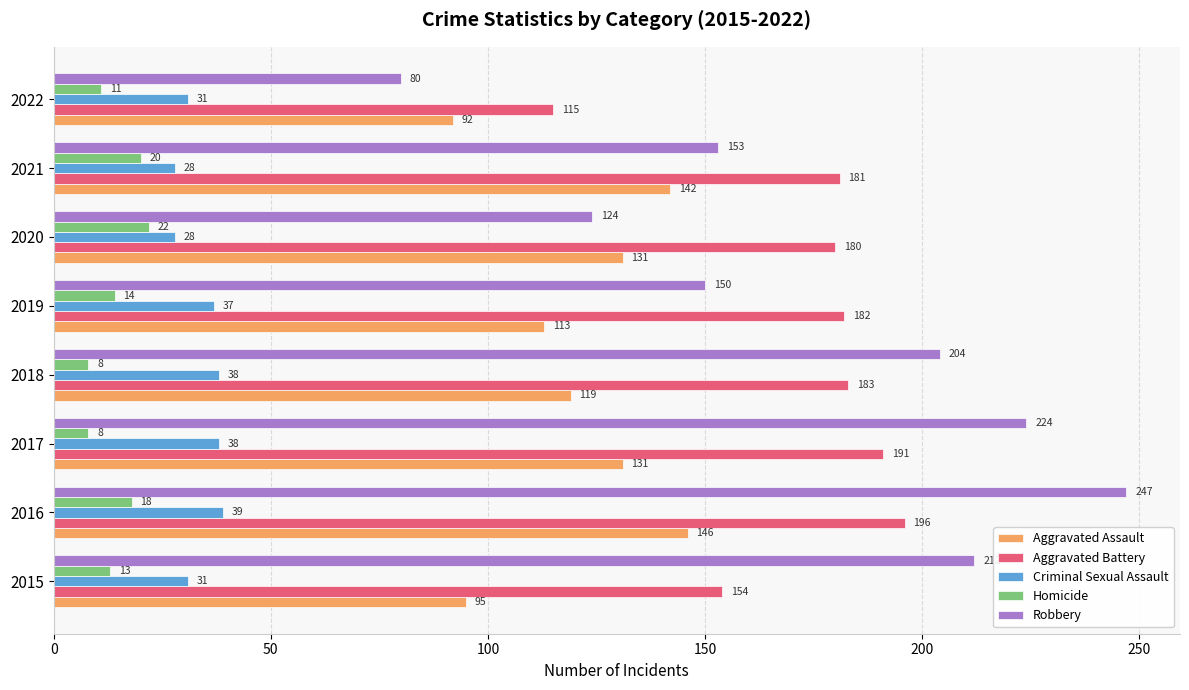

How many categories are shown in the chart?

8